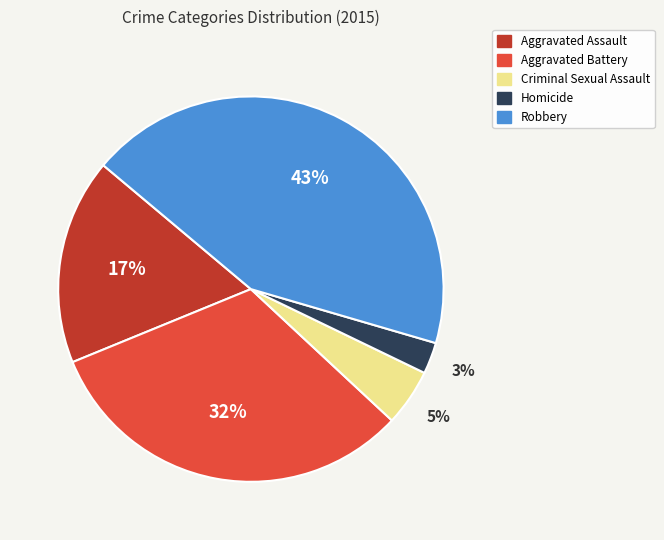

Is Criminal Sexual Assault the majority of the pie?

No